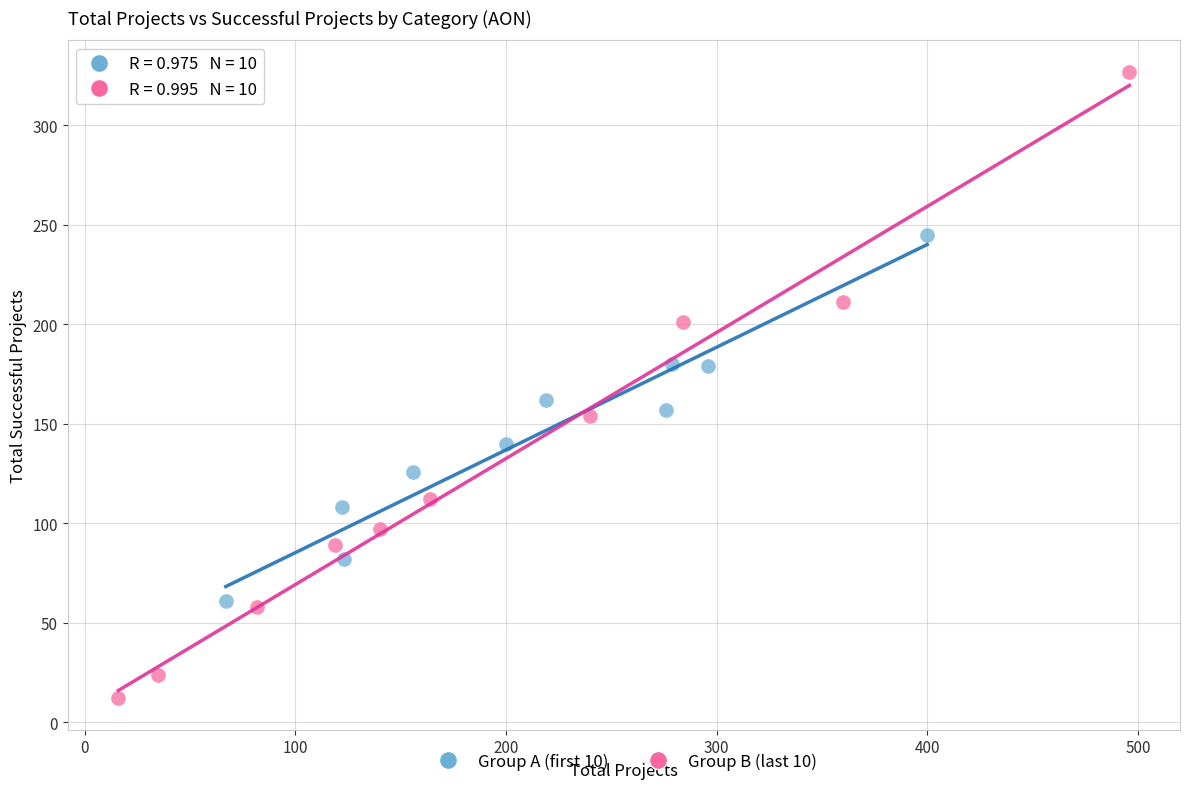

Which series has the widest spread of Y values?

Group B (last 10)